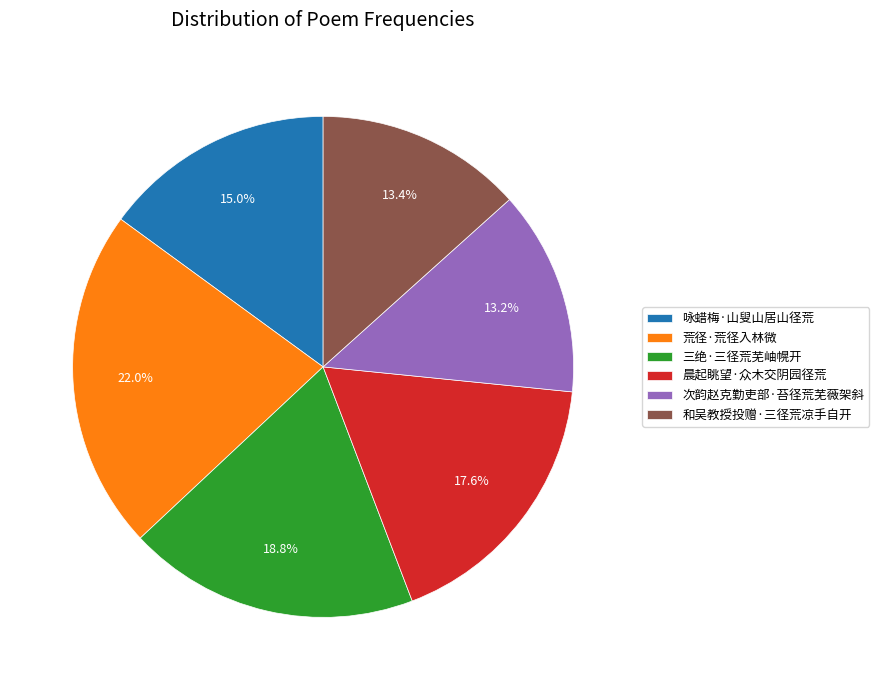

Is it true that 次韵赵克勤吏部·苔径荒芜薇架斜 is 5% of the pie?

False